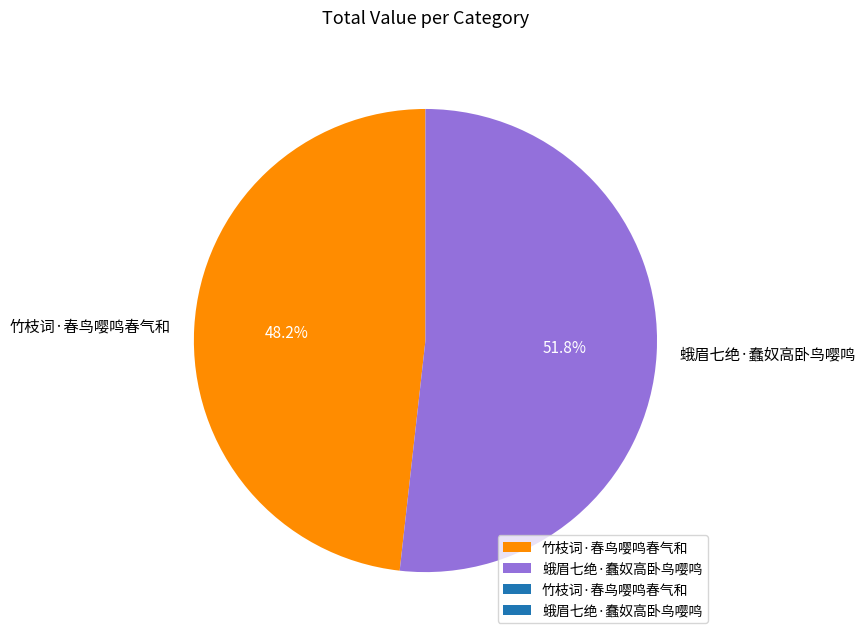

What portion of the pie excludes 竹枝词·春鸟嘤鸣春气和?

51.8%